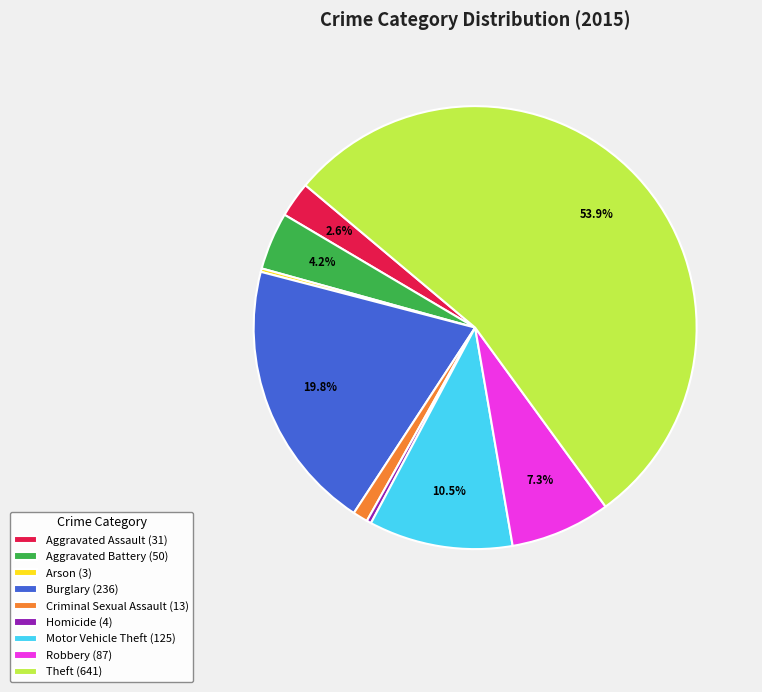

To the nearest percent, what percentage of the pie is Aggravated Assault?

3%